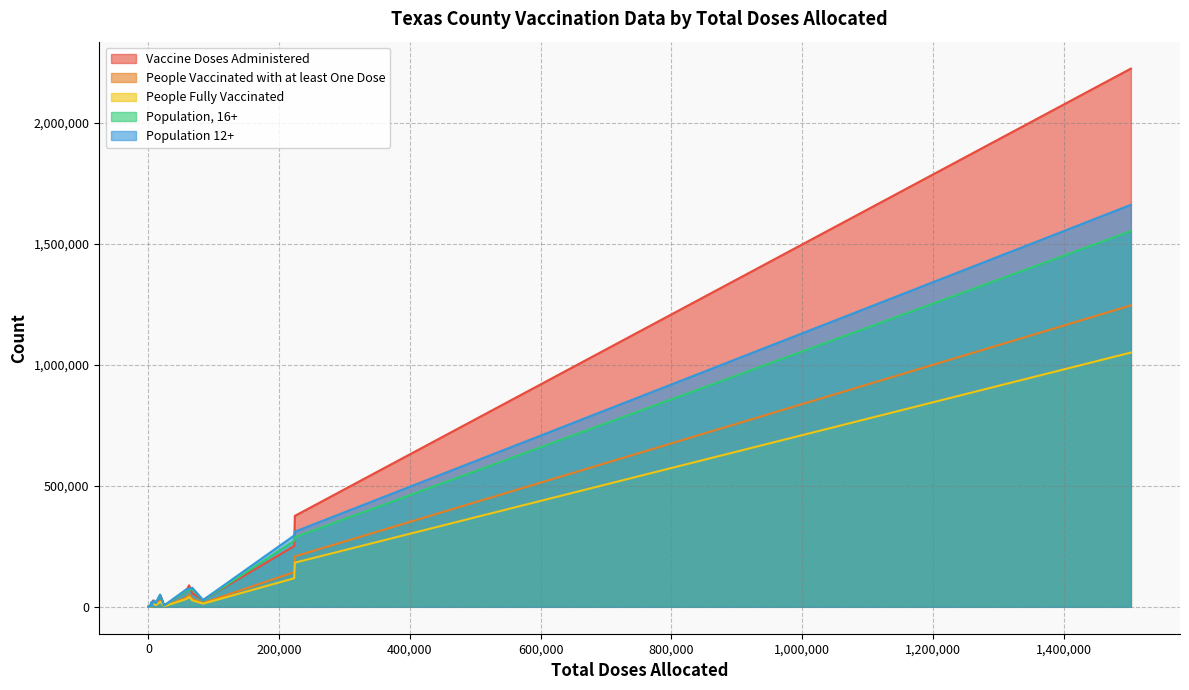

Reading left to right, what are all the values shown in this chart?

Vaccine Doses Administered: 40210	14324	67419	25699	7053	1287	43282	25429	4857	17786	88789	2489	28256	251220	2224695	11256	359	14272	56088	375877
People Vaccinated with at least One Dose: 23177	7927	38069	14398	3930	721	24480	14828	2794	10151	50923	1376	15848	143261	1245832	6259	217	8224	32391	208305
People Fully Vaccinated: 19435	6685	32084	12203	3485	607	20342	12474	2306	8779	40661	1243	13019	117964	1050908	5447	172	6909	26916	182504
Population, 16+: 48045	13503	67056	19803	6921	1499	38768	23704	5089	19763	68839	2793	26496	272969	1552823	10092	543	15224	73689	287683
Population 12+: 50661	14863	72486	20834	7388	1584	41738	25335	5603	20596	74173	2992	28034	294905	1661614	10598	569	16110	78795	310503